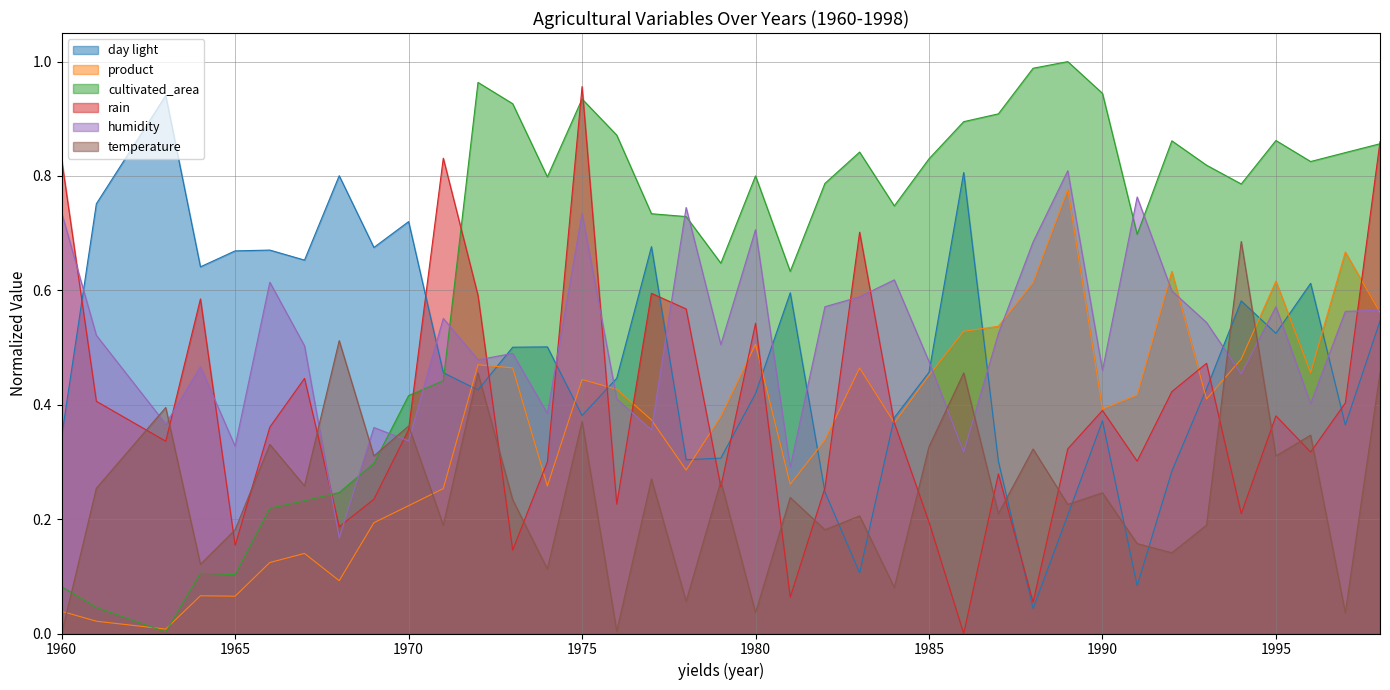

What is the value of the cultivated_area point at the 17th from the left?

0.7